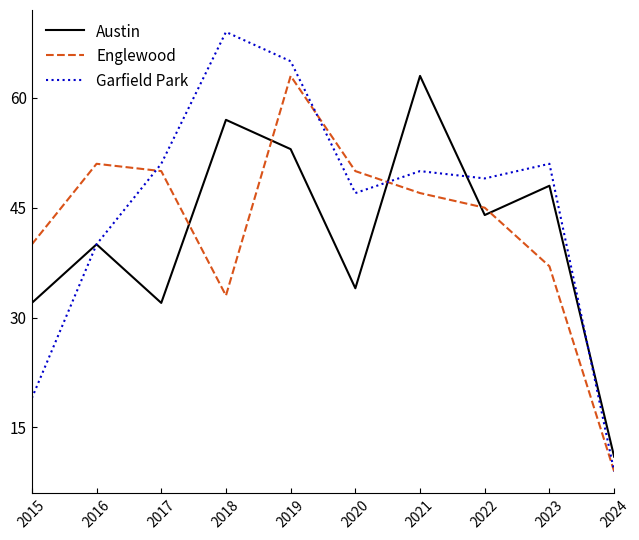

The value of Englewood at 2023 is 16. True or false?

False